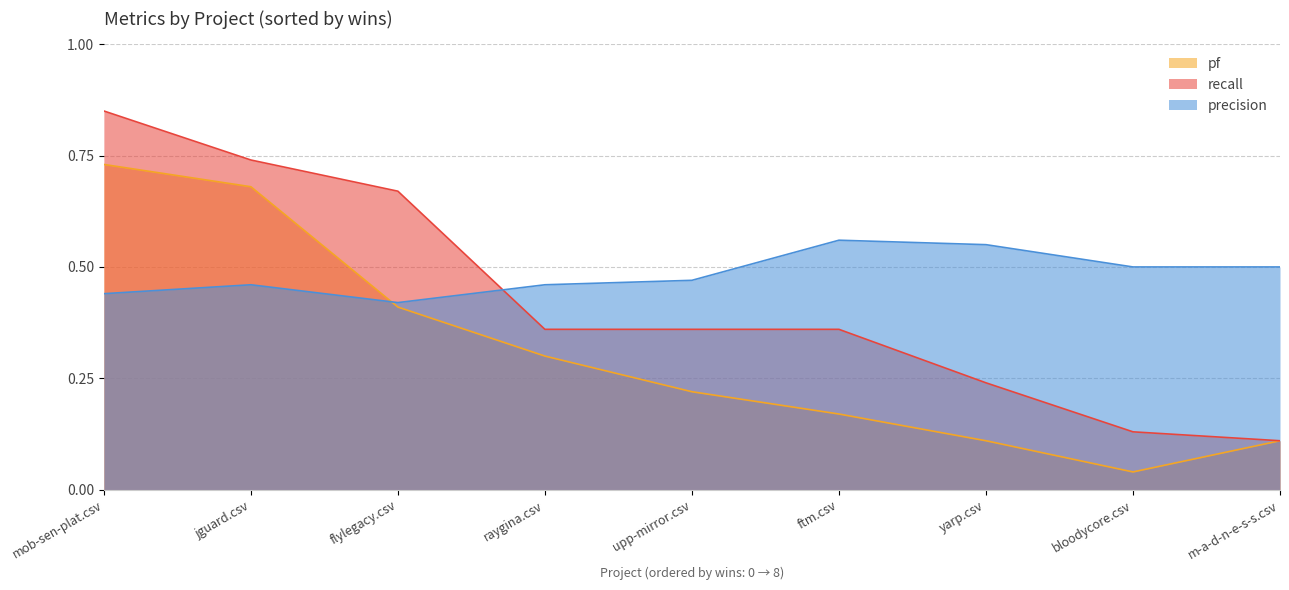

Reading left to right, list all the values displayed in this chart.

pf: 0.7	0.7	0.4	0.3	0.2	0.2	0.1	0.0	0.1
recall: 0.8	0.7	0.7	0.4	0.4	0.4	0.2	0.1	0.1
precision: 0.4	0.5	0.4	0.5	0.5	0.6	0.6	0.5	0.5